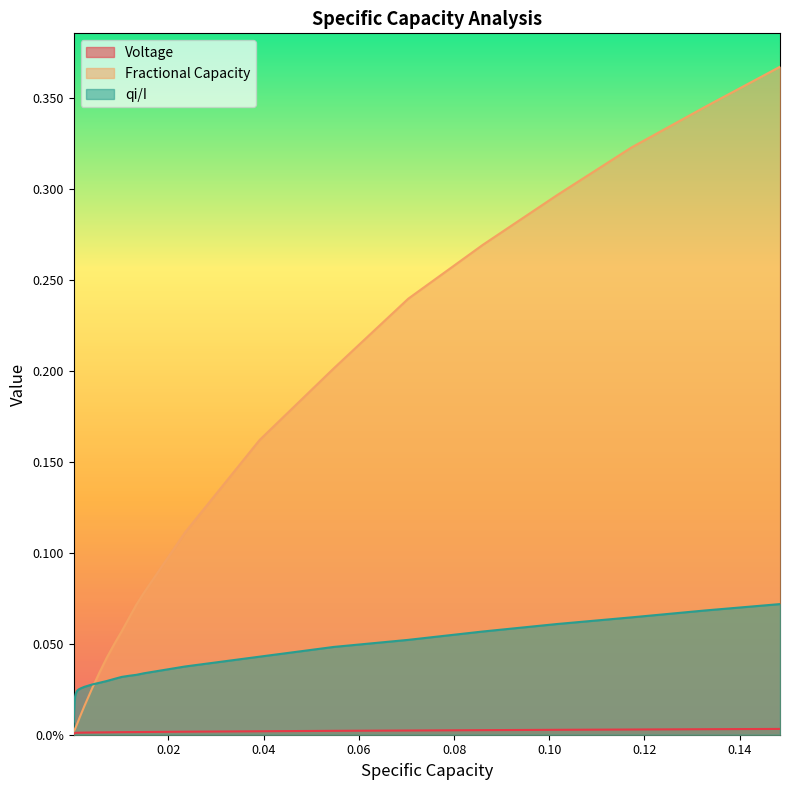

What are all the series names shown in the legend?

Voltage, Fractional Capacity, qi/I